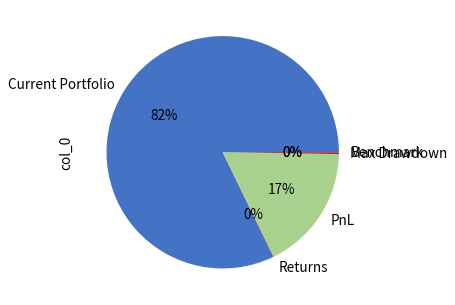

The PnL slice represents 28% of the pie. True or false?

False